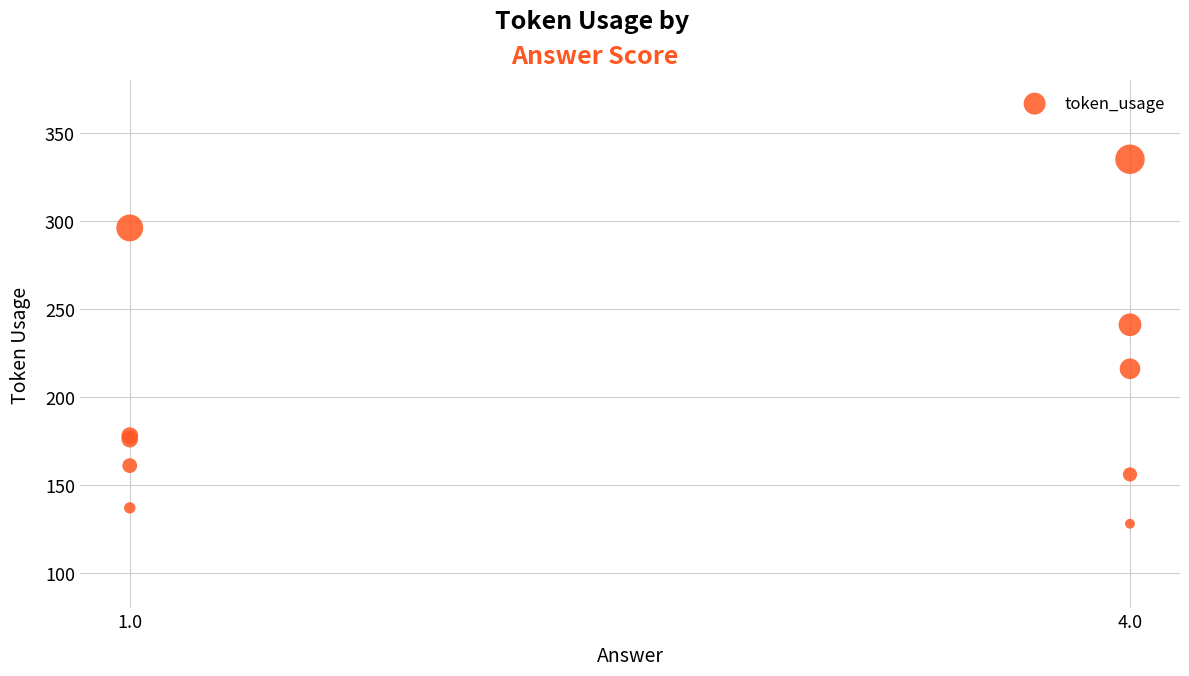

What Y value in the scatter plot is closest to 231?

241